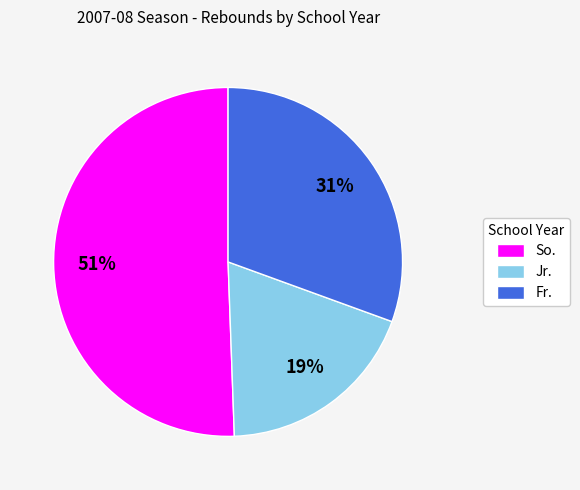

Which category has the smallest portion of the pie?

Jr.